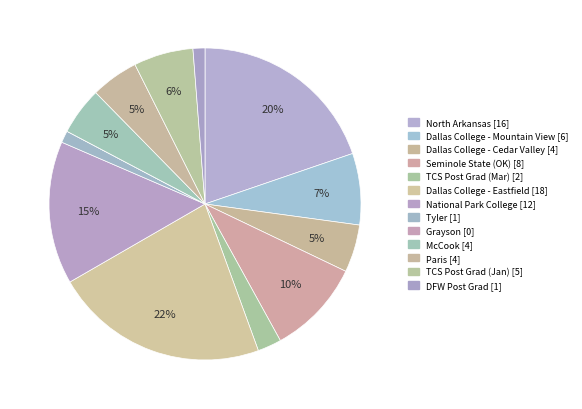

Is it true that Grayson is 0% of the pie?

True